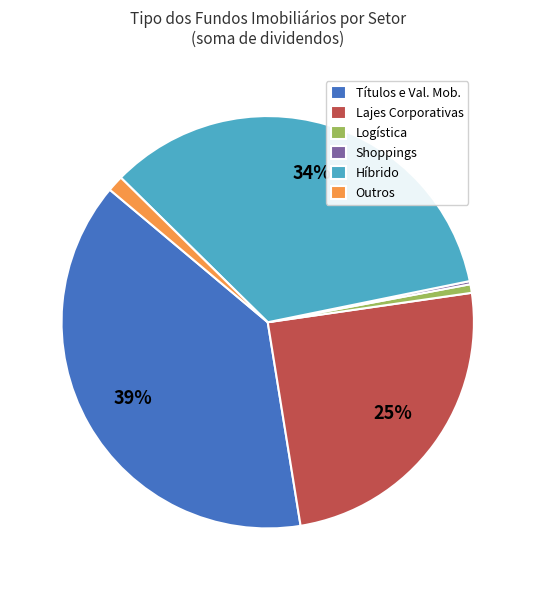

Is the sum of Títulos e Val. Mob. and Outros greater than half?

No